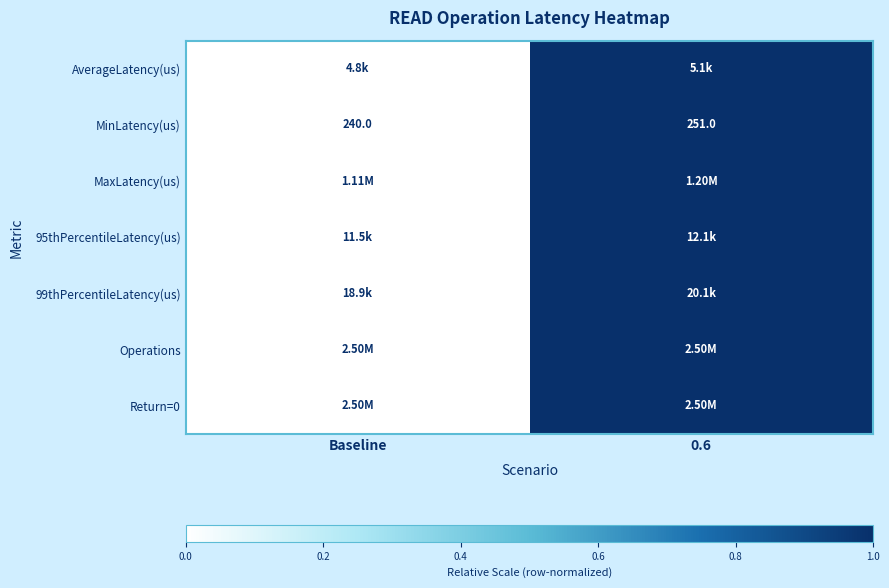

Between 0.6 and Baseline, which is larger?

0.6